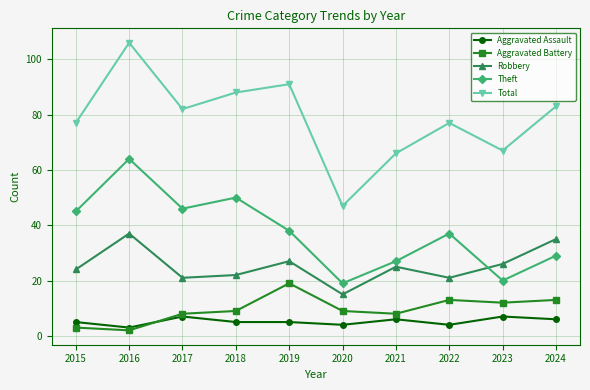

Where does the Theft series first go above 38?

2015